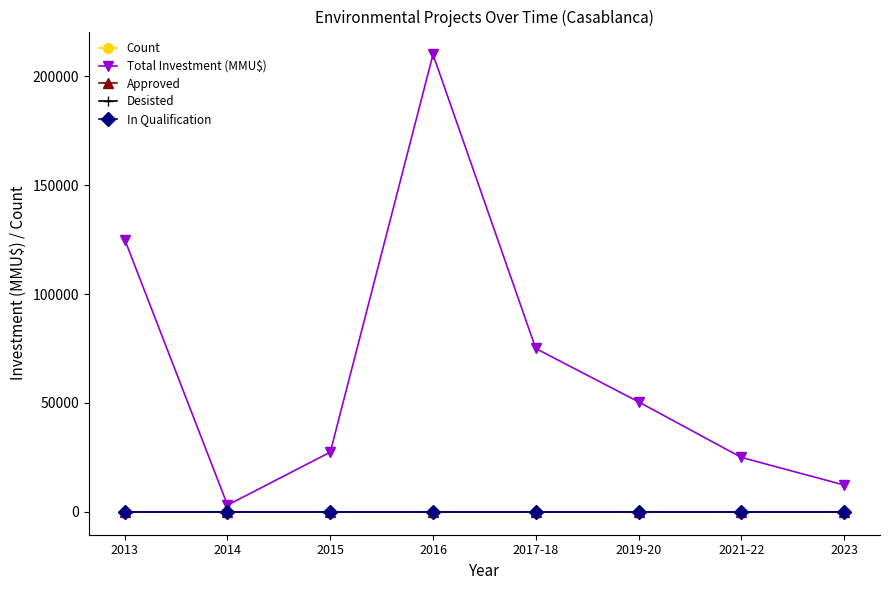

Which series has the largest total across all categories?

Total Investment (MMU$)